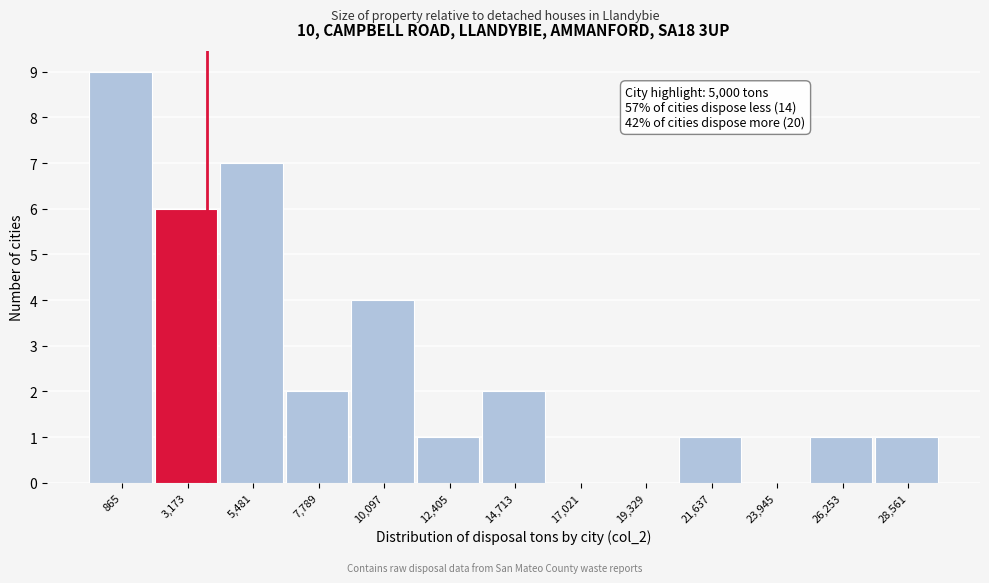

Reading left to right, transcribe all the data shown in this chart.

865=9	3,173=6	5,481=7	7,789=2	10,097=4	12,405=1	14,713=2	17,021=0	19,329=0	21,637=1	23,945=0	26,253=1	28,561=1